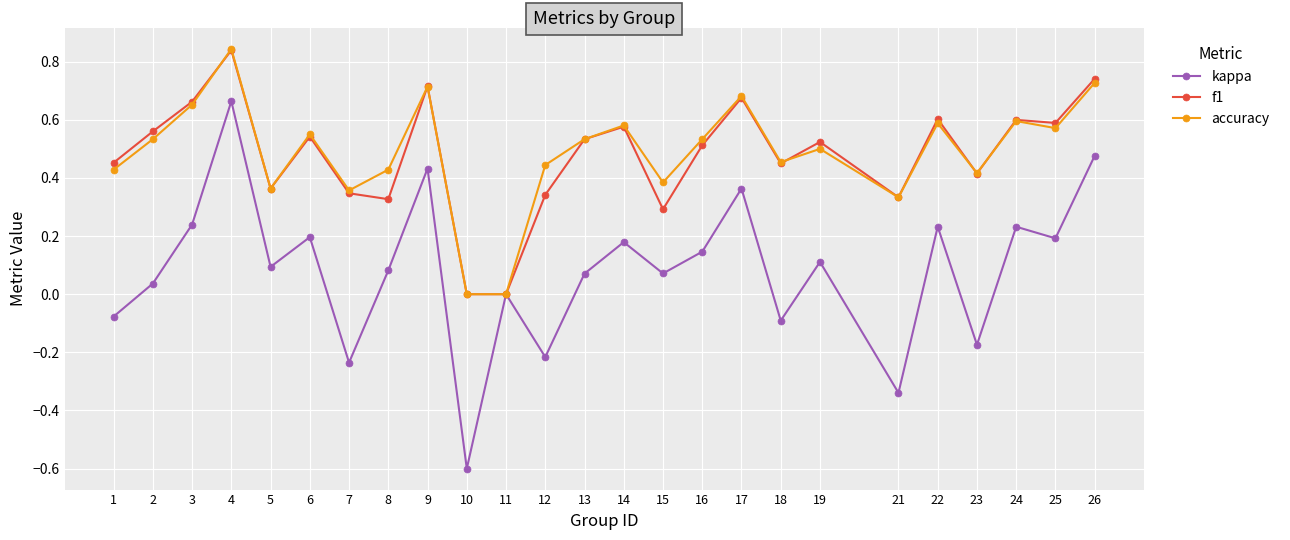

At which category is the sum across all series the highest?

4